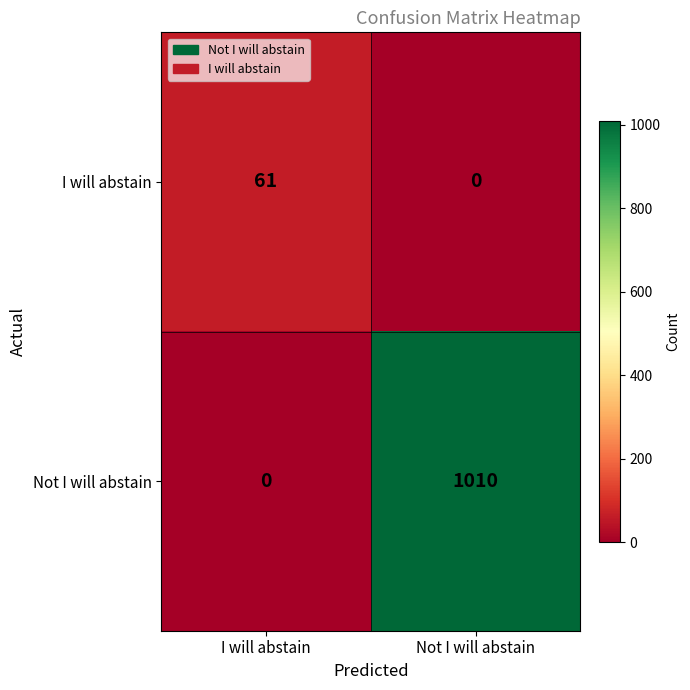

What is the spread (max minus min) of values at Not I will abstain?

1010